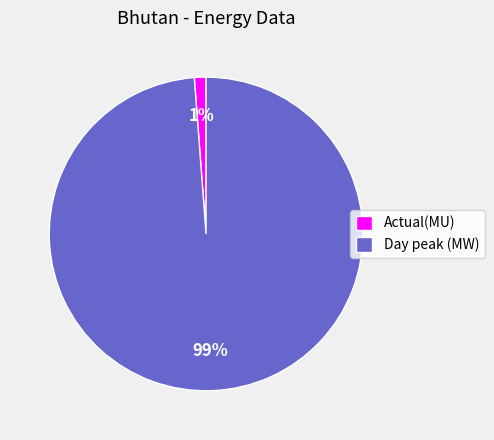

Is there a majority slice in this chart?

Yes